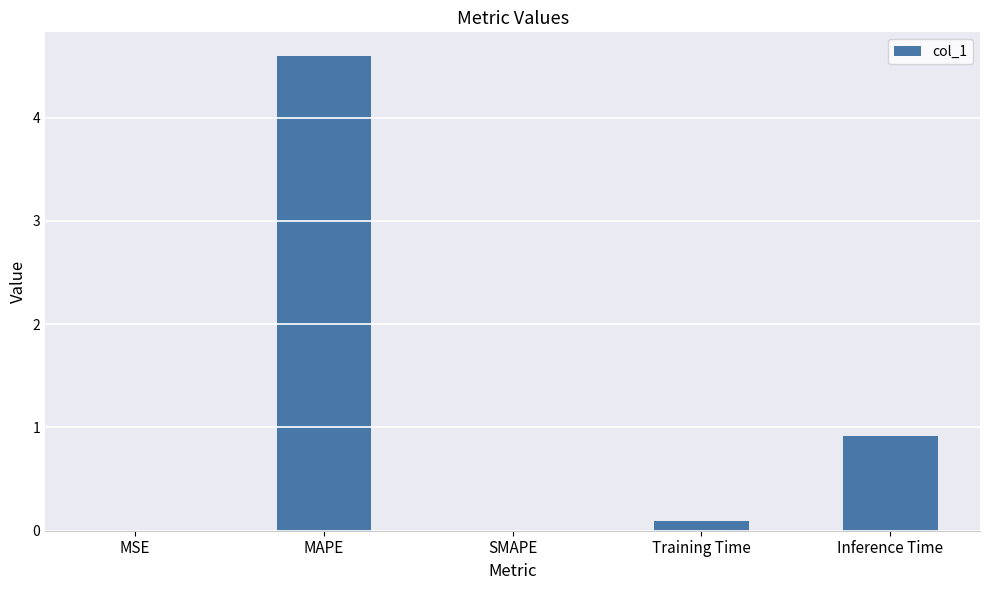

What is the maximum value shown in the chart?

4.6